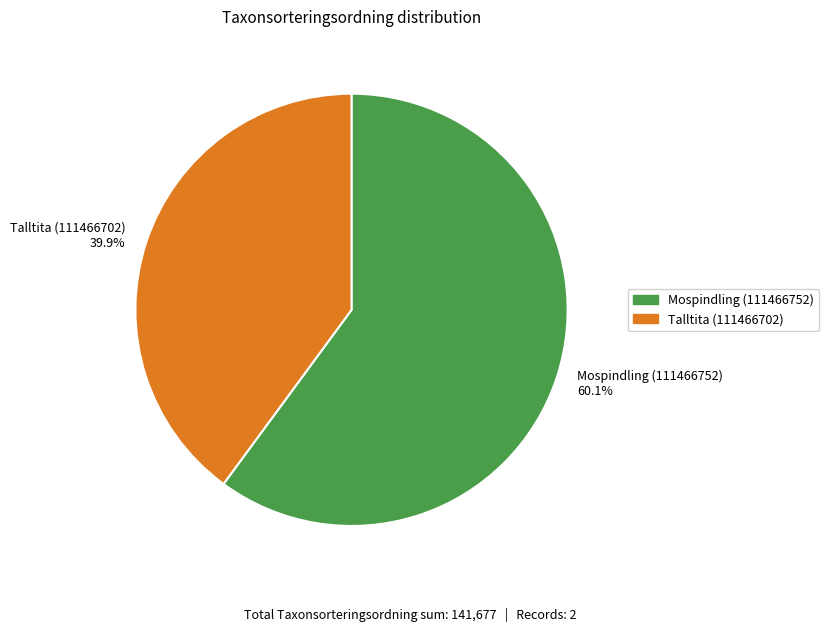

What is the ratio of the value at Mospindling (111466752) to the value at Talltita (111466702)?

1.5